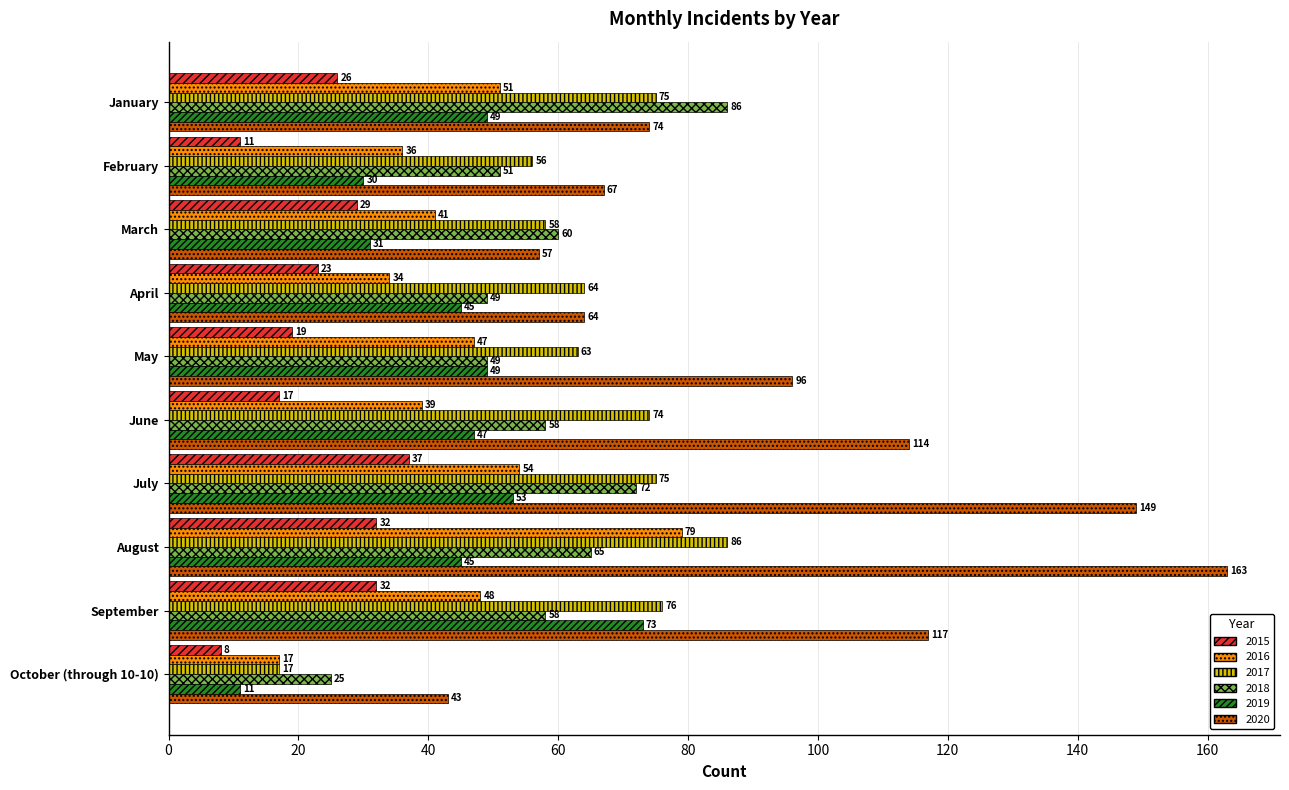

Between February and June, which series saw the biggest shift?

2020